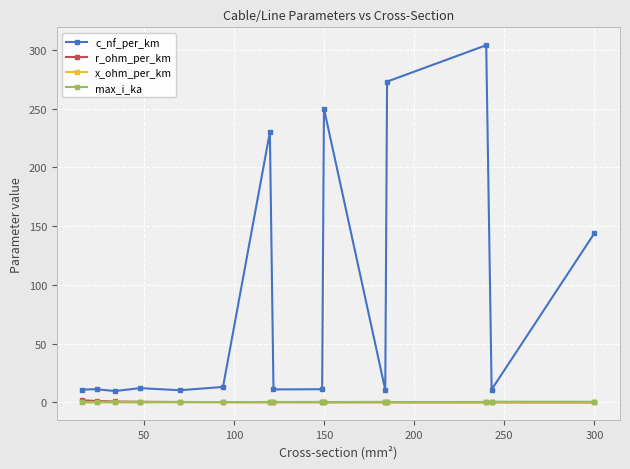

Does the chart display data point markers on the line(s)?

Yes